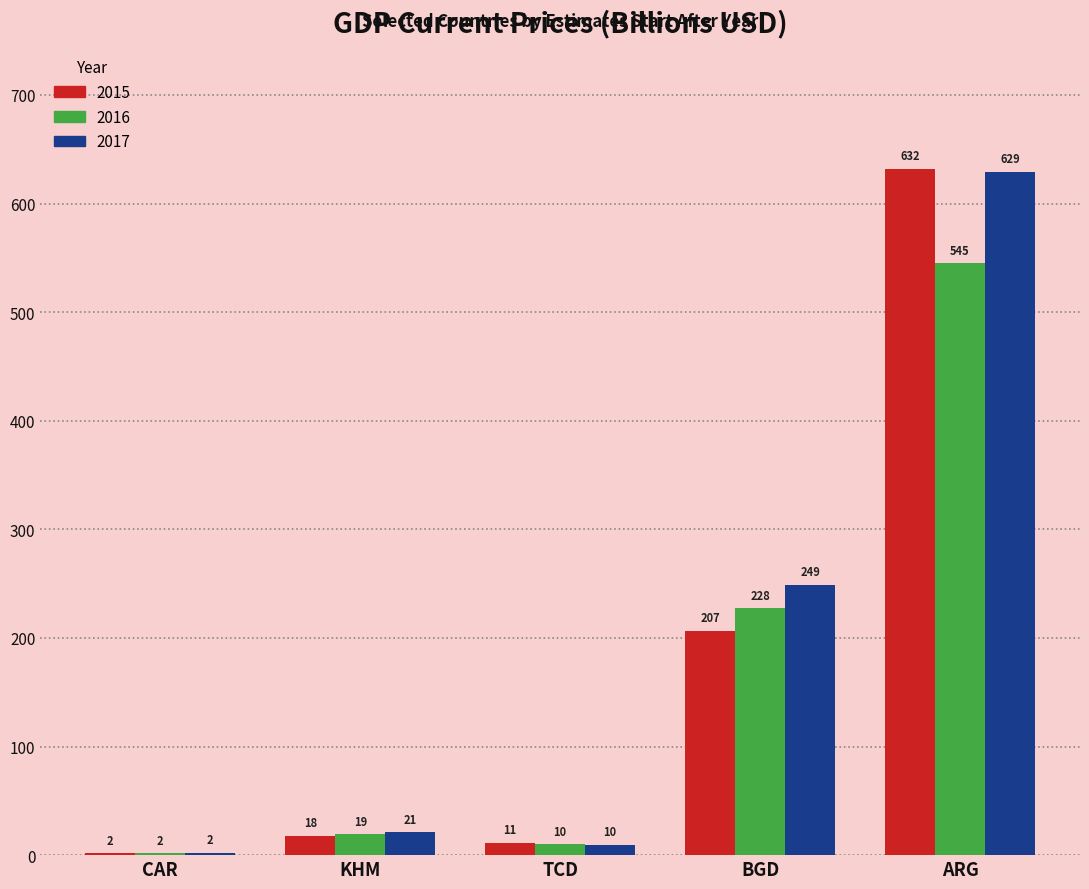

Is it true that 2017 equals 2.0 at CAR?

True